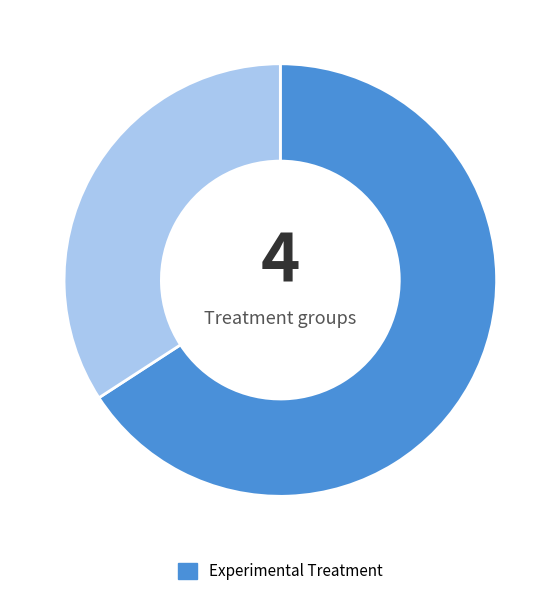

Is there any slice that represents more than half of the pie?

Yes